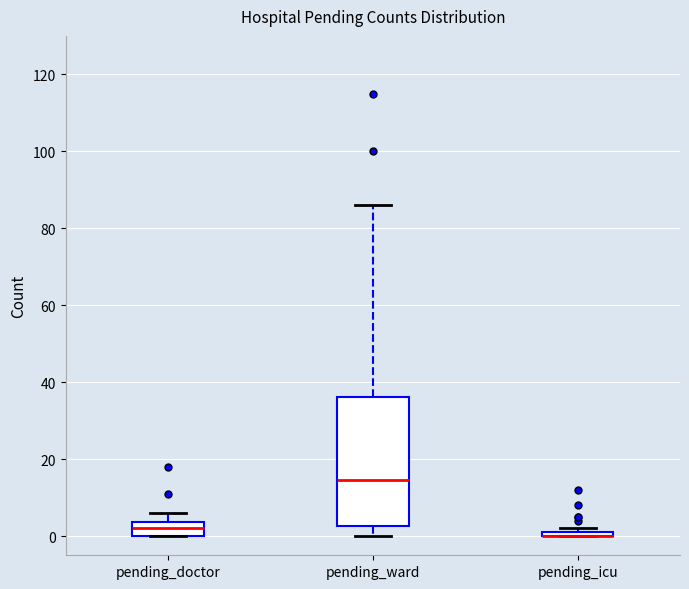

Comparing the boxes themselves (not the whiskers), which one is the tallest?

pending_ward